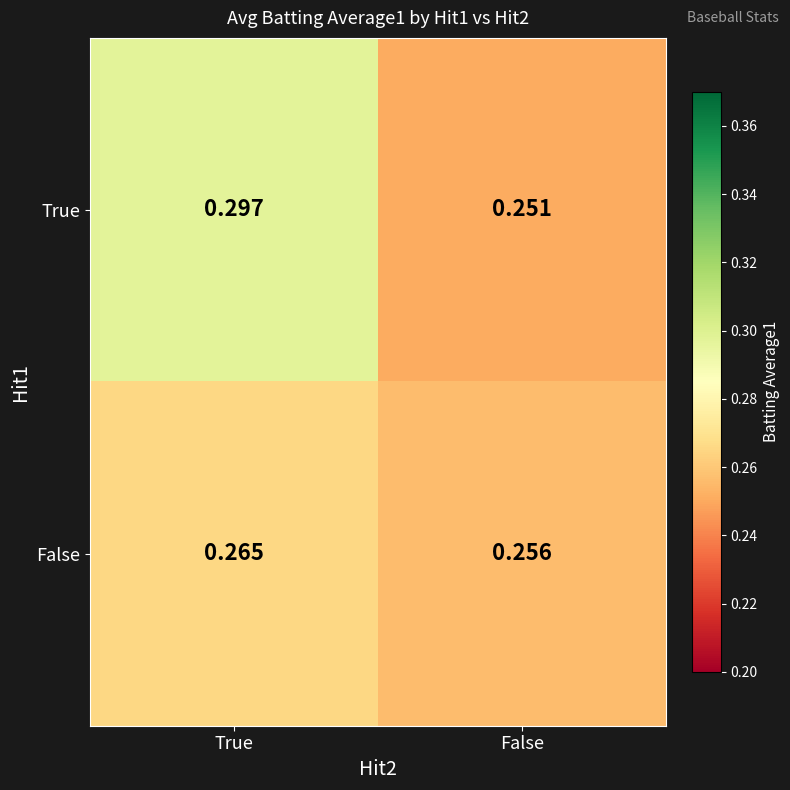

Rank the series by their maximum value, from highest to lowest.

True, False